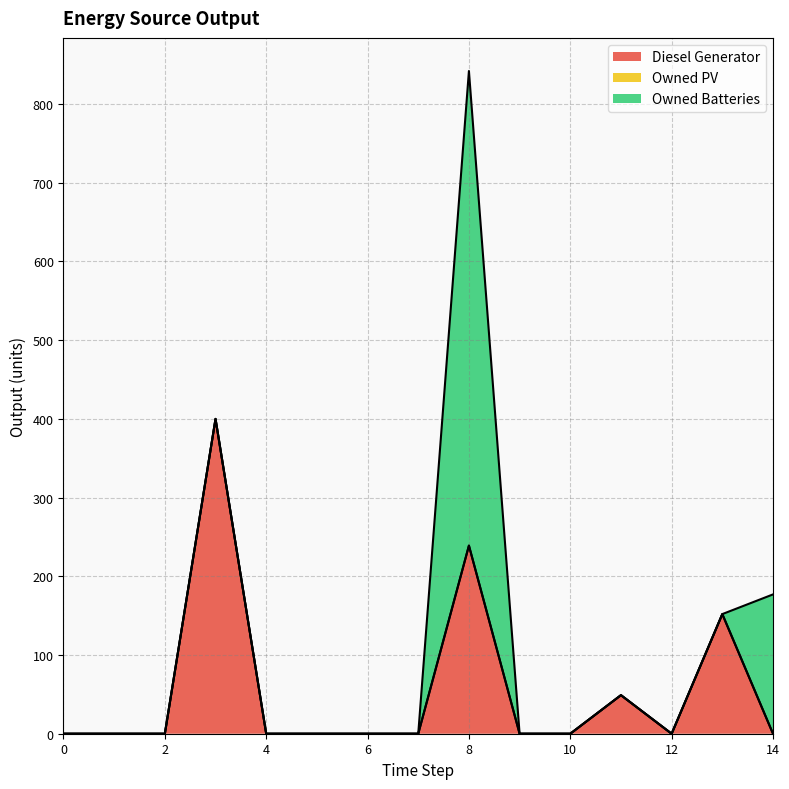

What is the maximum value for Owned Batteries?

603